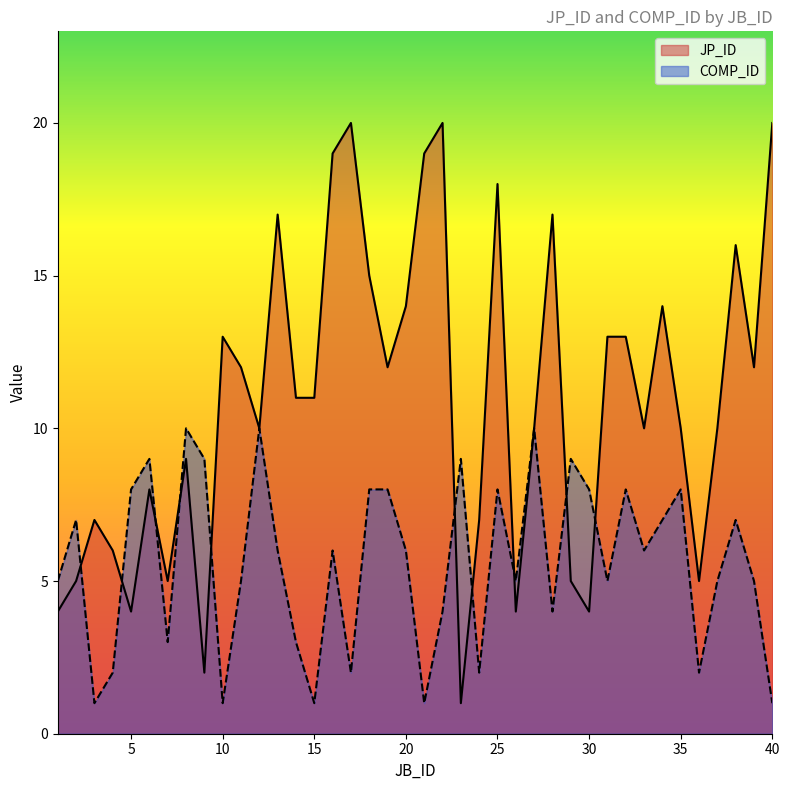

Is the value of JP_ID at 7 greater than the value of COMP_ID at 25?

No